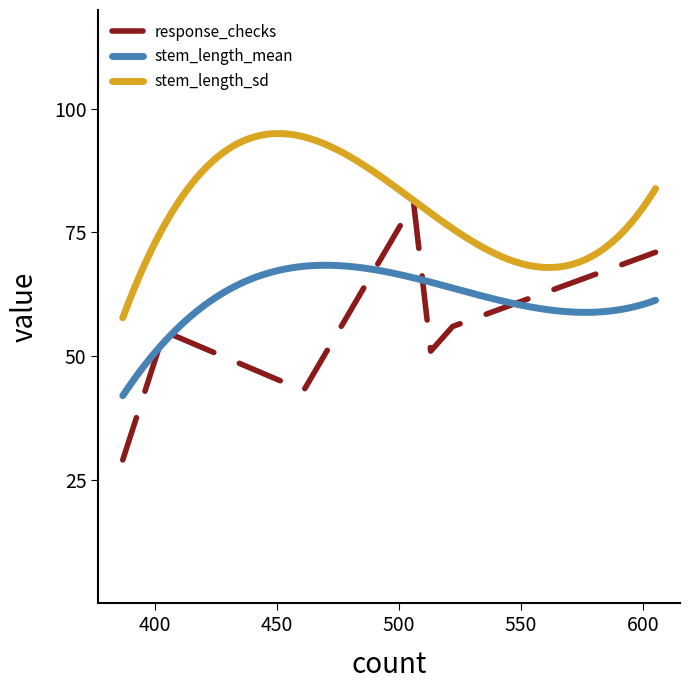

True or false: stem_length_sd and stem_length_mean intersect in this chart.

False